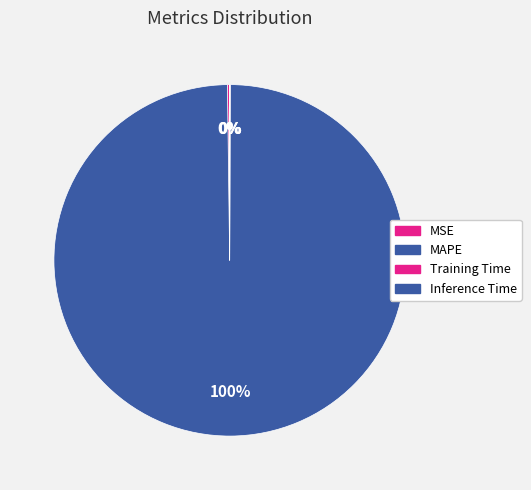

Which category has the smallest portion of the pie?

Inference Time